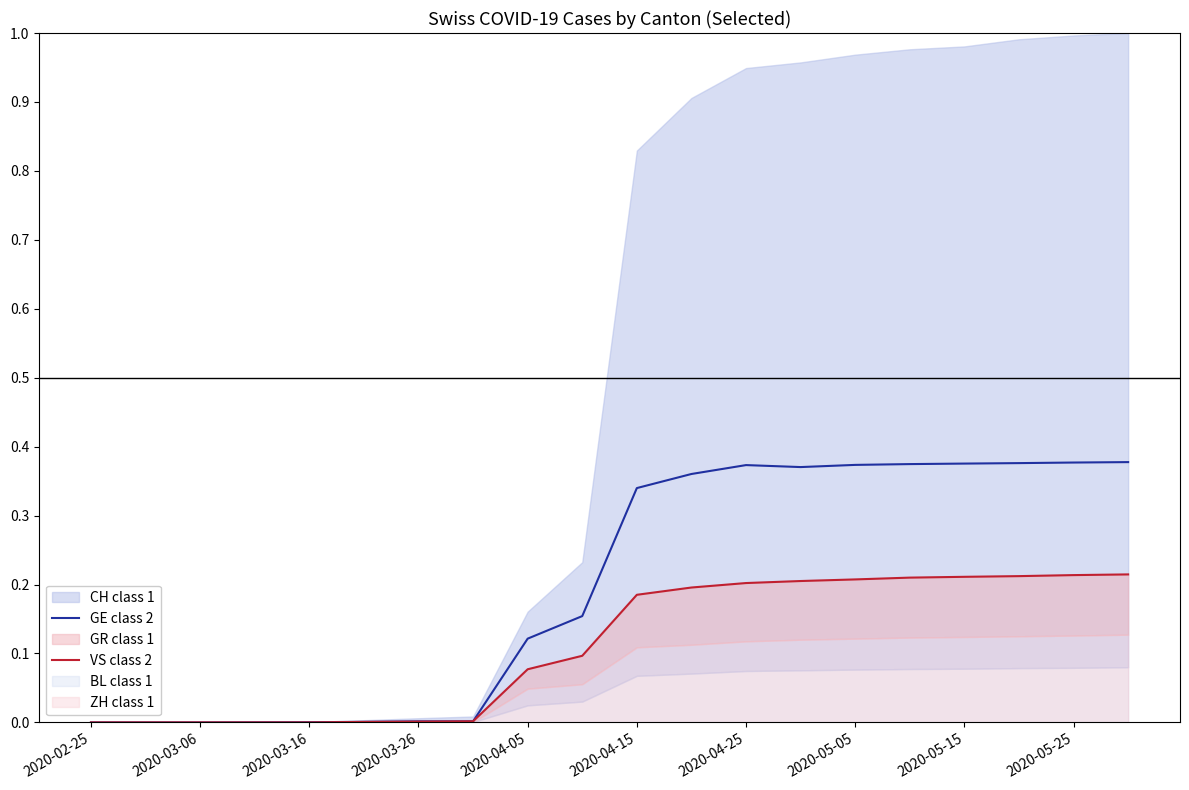

Is it true that GE class 2 equals 0.0 at 2020-02-25?

True